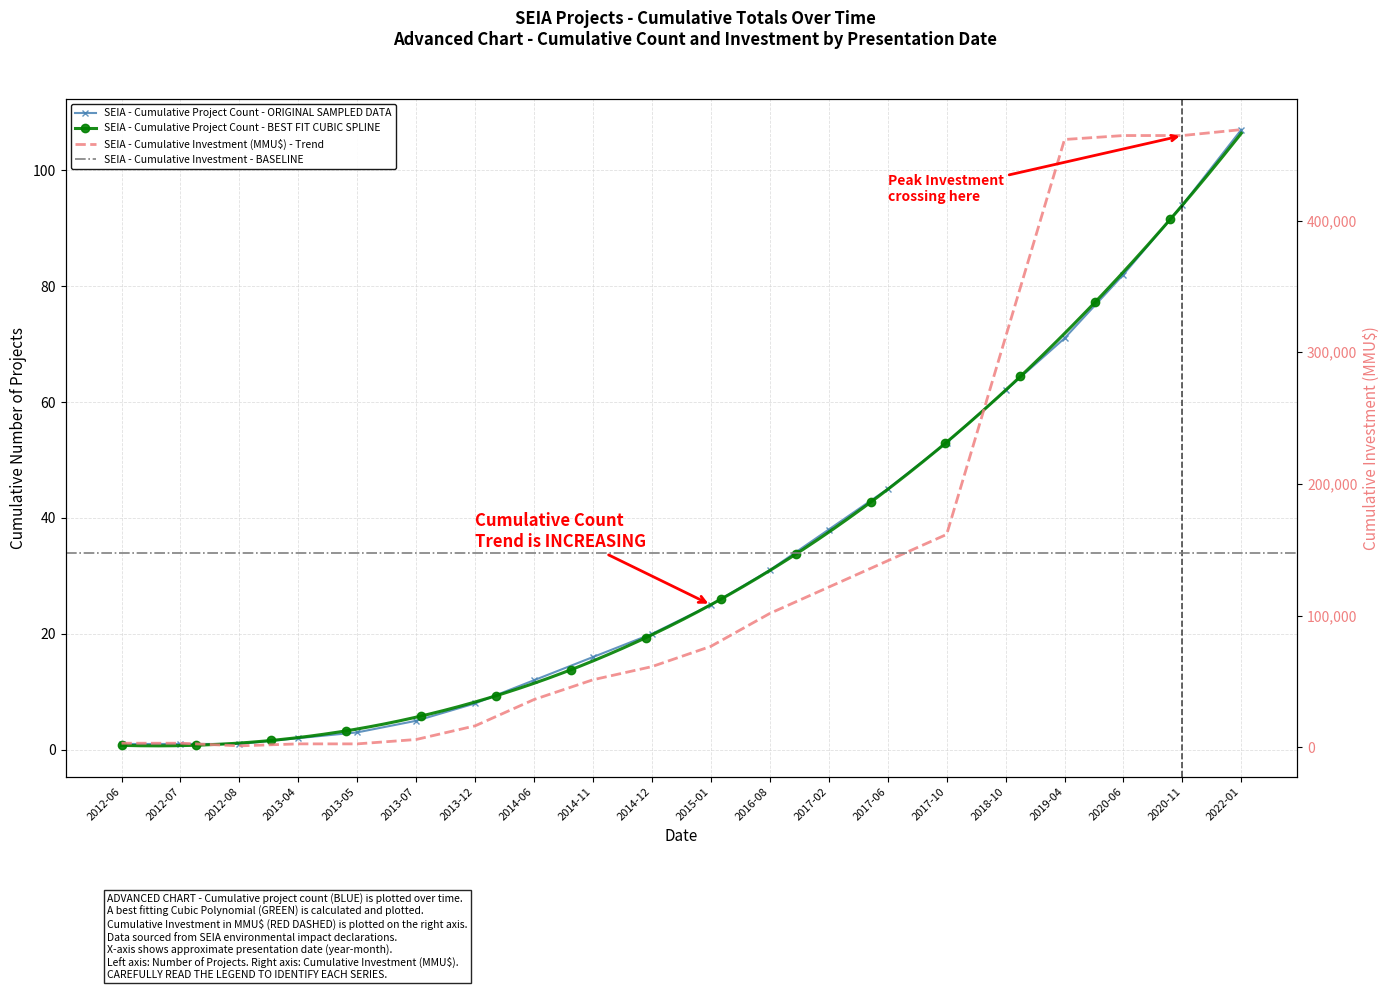

Is this an area chart (filled region under the line)?

No